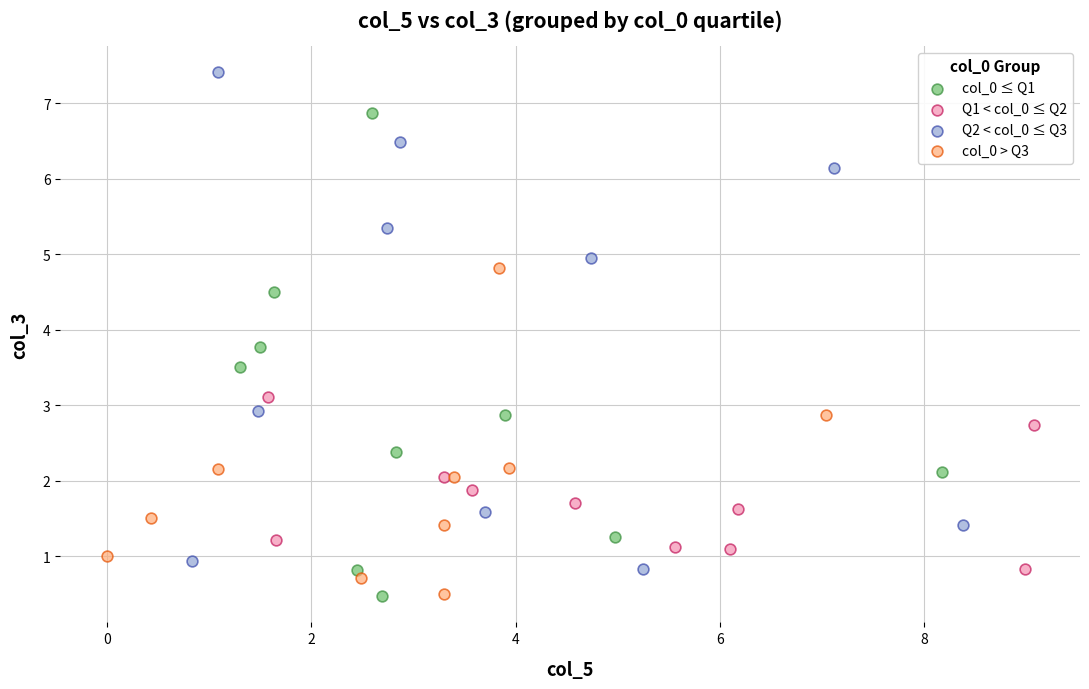

Which series contains the highest Y value?

Q2 < col_0 ≤ Q3